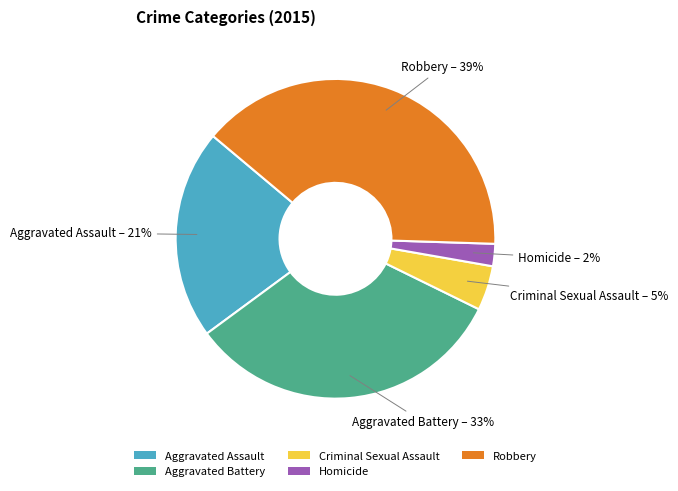

To the nearest percent, what is the difference between the Criminal Sexual Assault and Aggravated Battery slice percentages?

28%